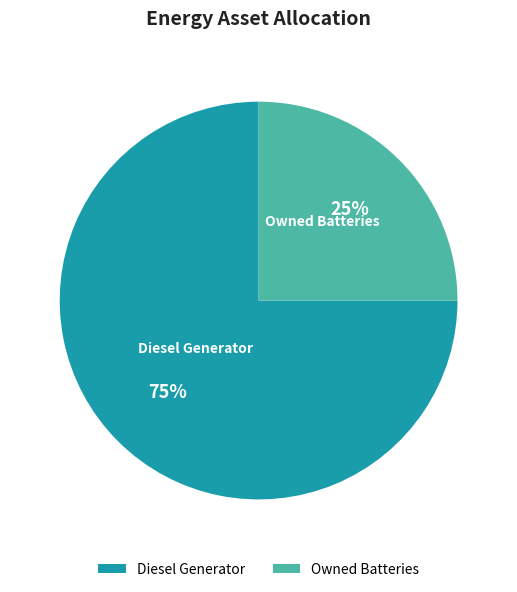

To the nearest percent, what is the difference between the largest and smallest slice percentages?

50%